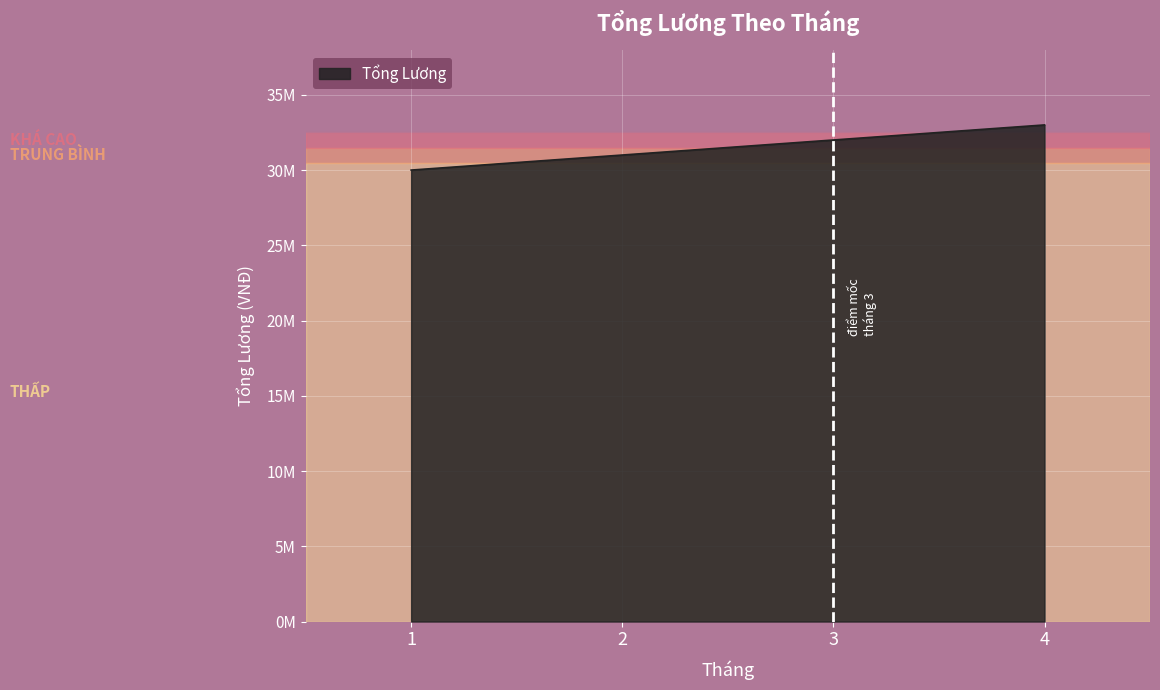

How many values are between 31000000 and 33000000?

3